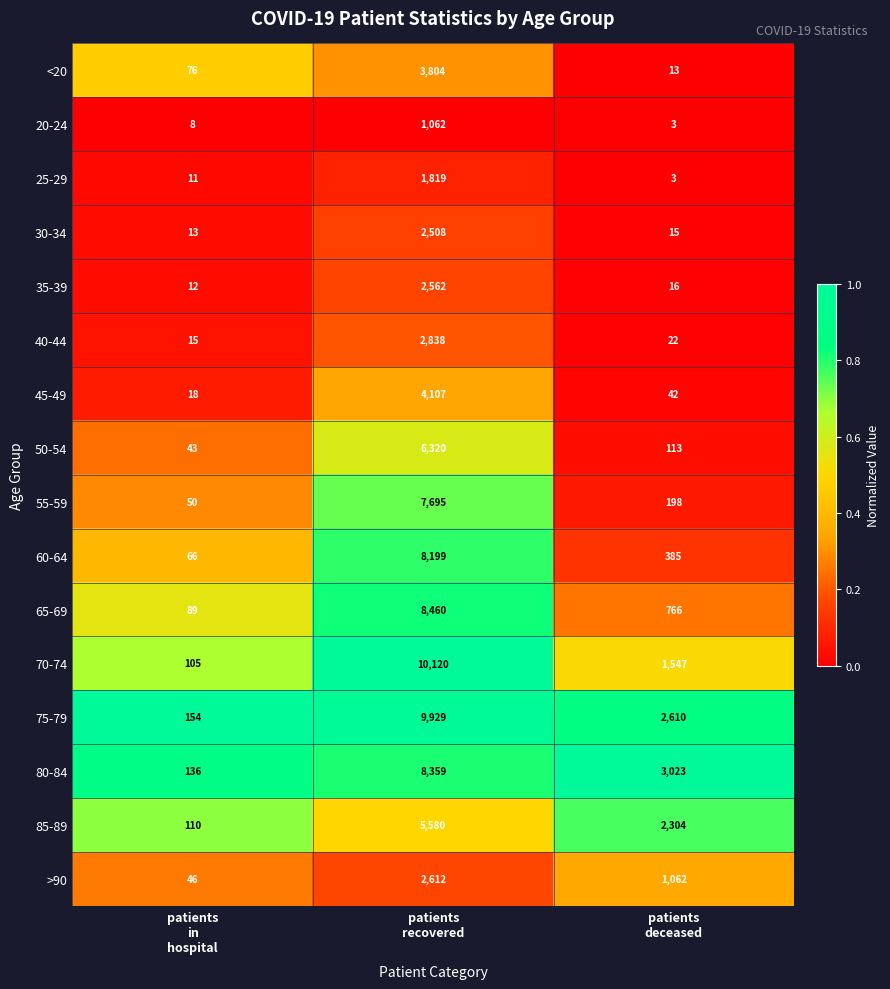

What is the sum of all 35-39 values?

2590